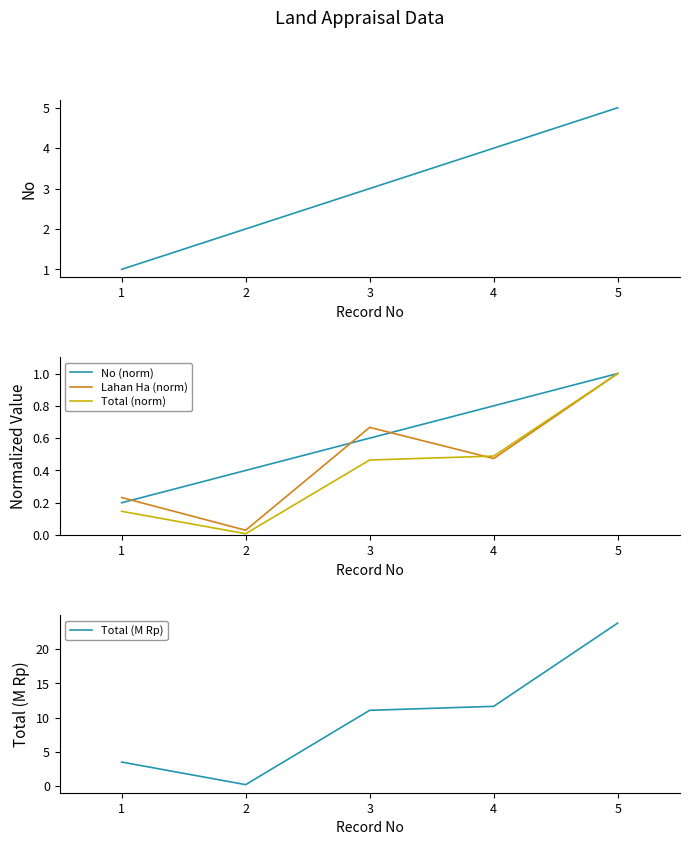

True or false: Total (M Rp) and No (norm) cross at least once.

True